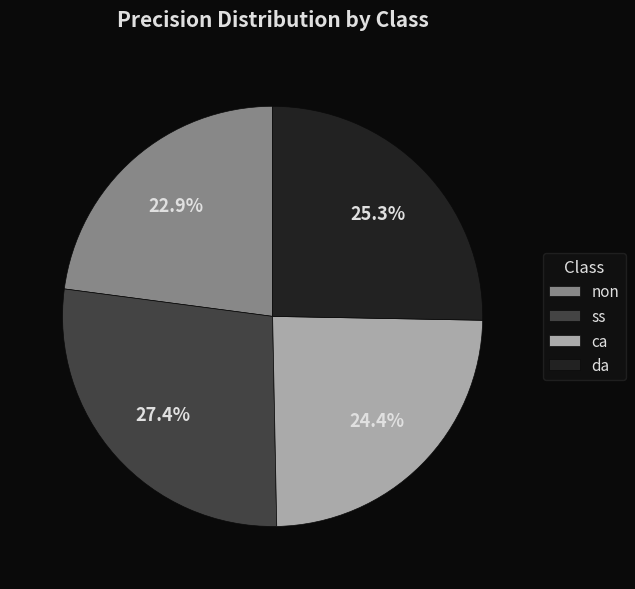

Between non and ca, which is larger?

ca